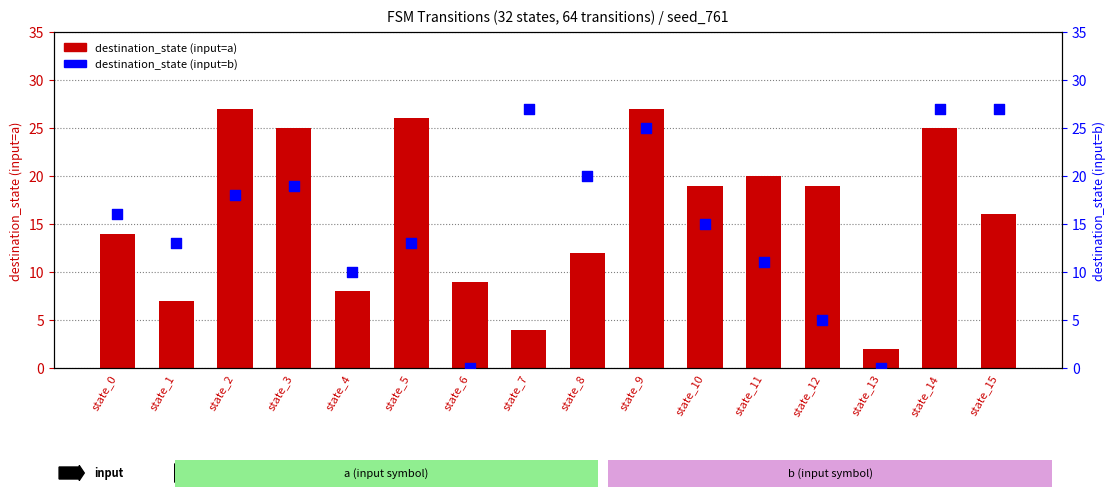

Which series has the widest spread of Y values?

destination_state (input=b)